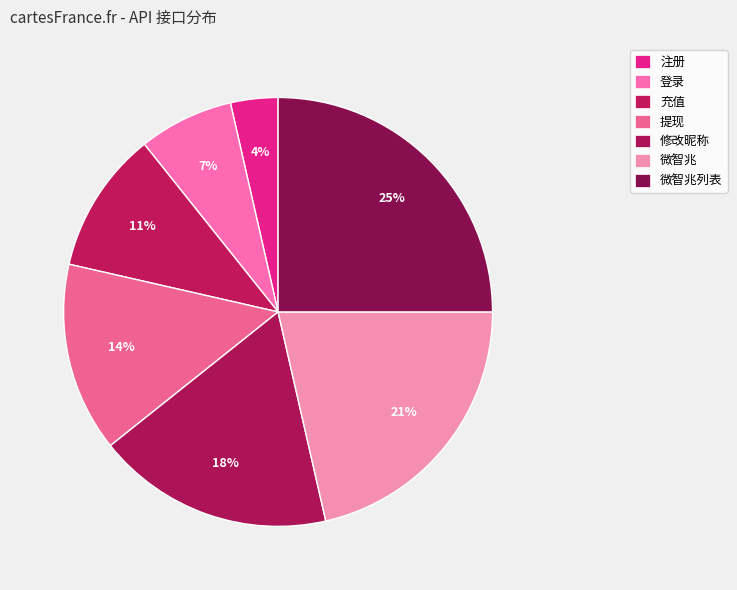

Rank the categories by value from lowest to highest.

注册, 登录, 充值, 提现, 修改昵称, 微智兆, 微智兆列表